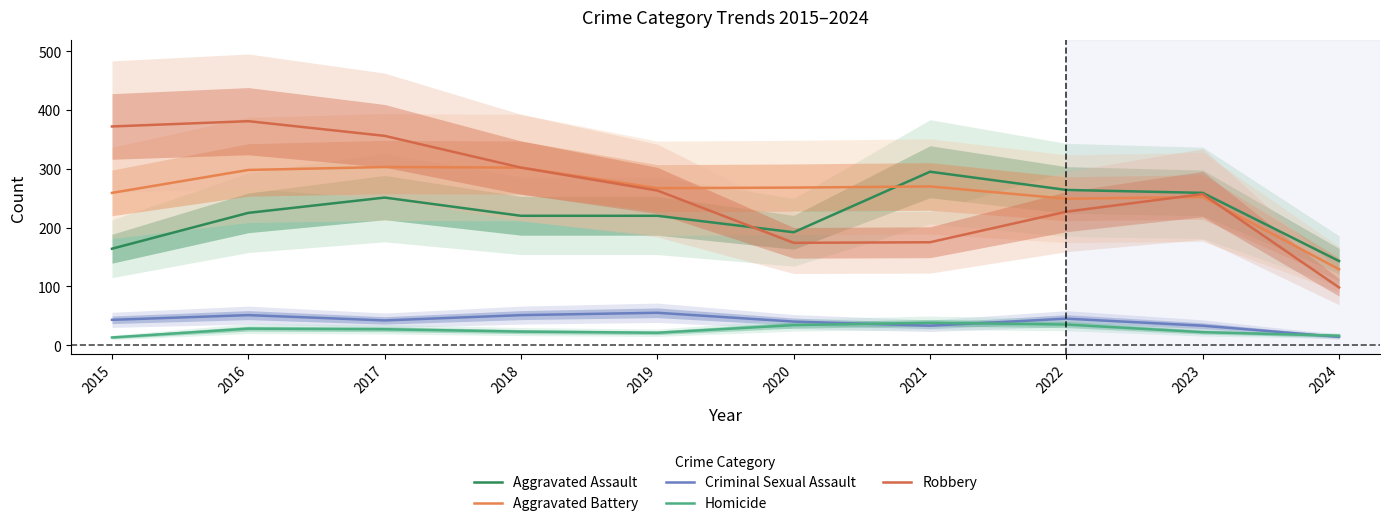

How many values in the Robbery series are below 263?

5